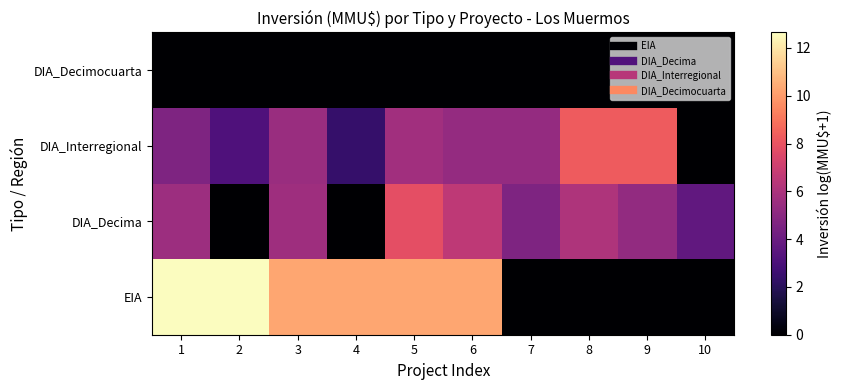

What is the difference between the highest and lowest values at 5?

10.3